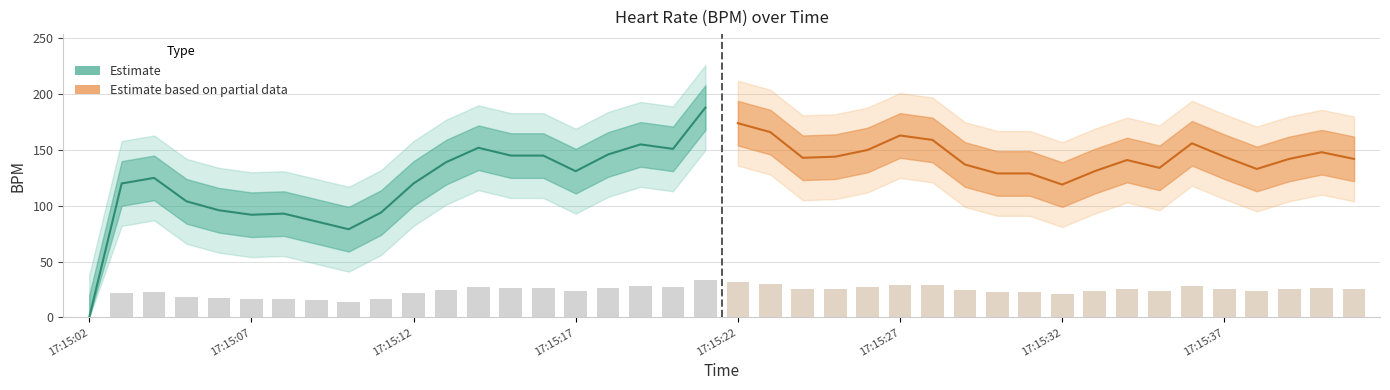

Rank the categories by value from lowest to highest.

17:15:02, 17:15:10, 17:15:09, 17:15:07, 17:15:08, 17:15:11, 17:15:06, 17:15:05, 17:15:32, 17:15:03, 17:15:12, 17:15:04, 17:15:30, 17:15:31, 17:15:17, 17:15:33, 17:15:38, 17:15:35, 17:15:29, 17:15:13, 17:15:34, 17:15:39, 17:15:41, 17:15:24, 17:15:25, 17:15:37, 17:15:15, 17:15:16, 17:15:18, 17:15:40, 17:15:26, 17:15:20, 17:15:14, 17:15:19, 17:15:36, 17:15:28, 17:15:27, 17:15:23, 17:15:22, 17:15:21